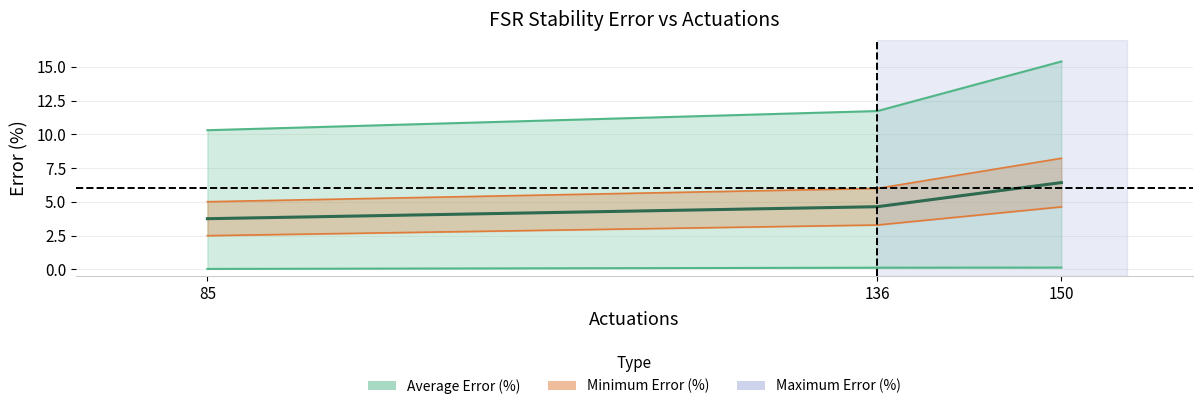

The value at 136 is 8.3. True or false?

False